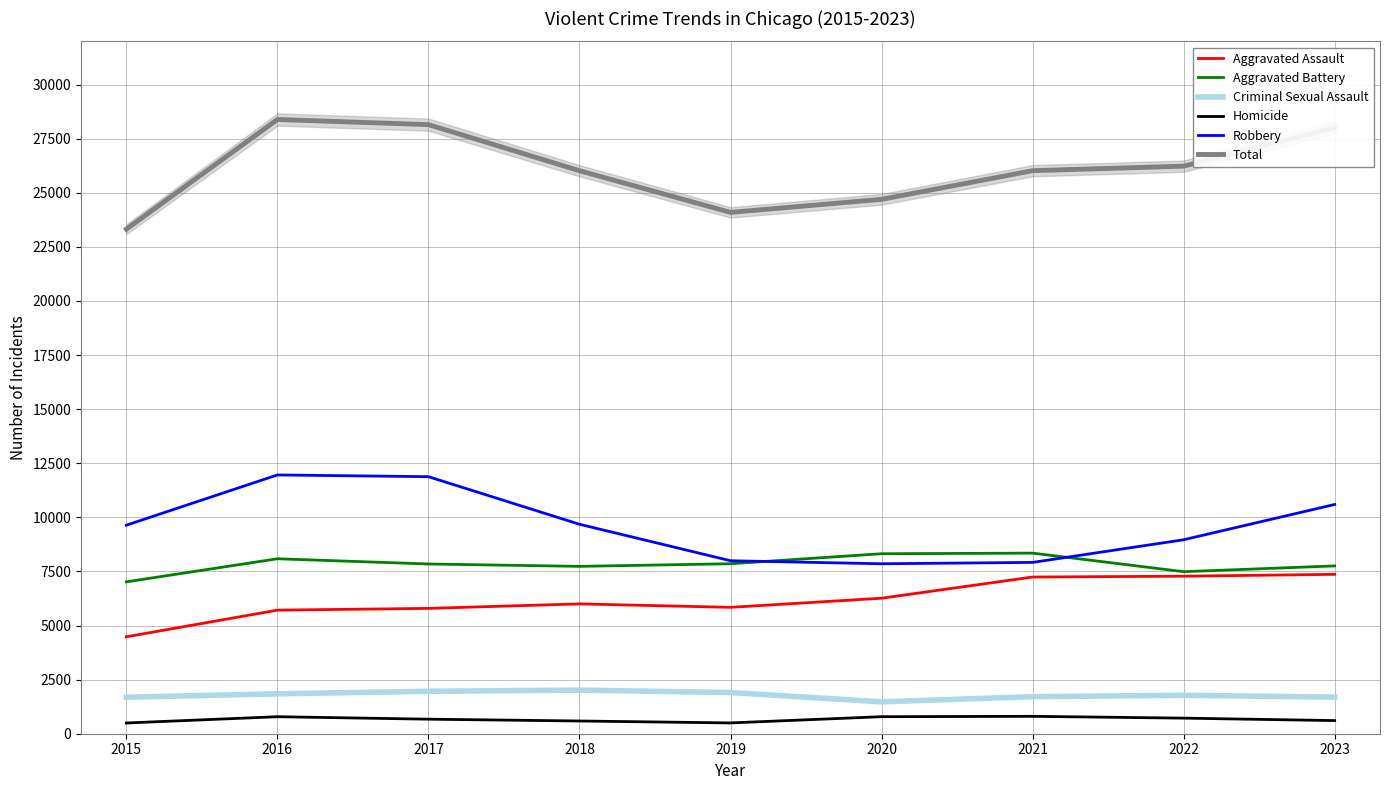

What is the sum of all Aggravated Assault values?

55980